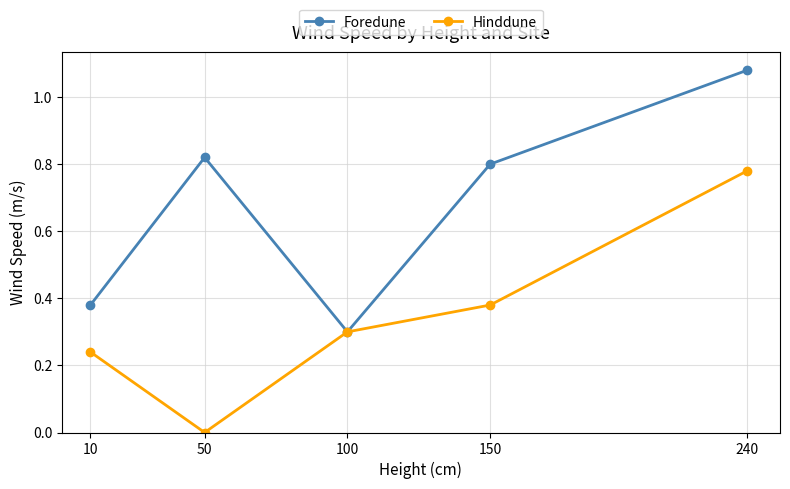

Rank the series by their average value, from lowest to highest.

Hinddune, Foredune